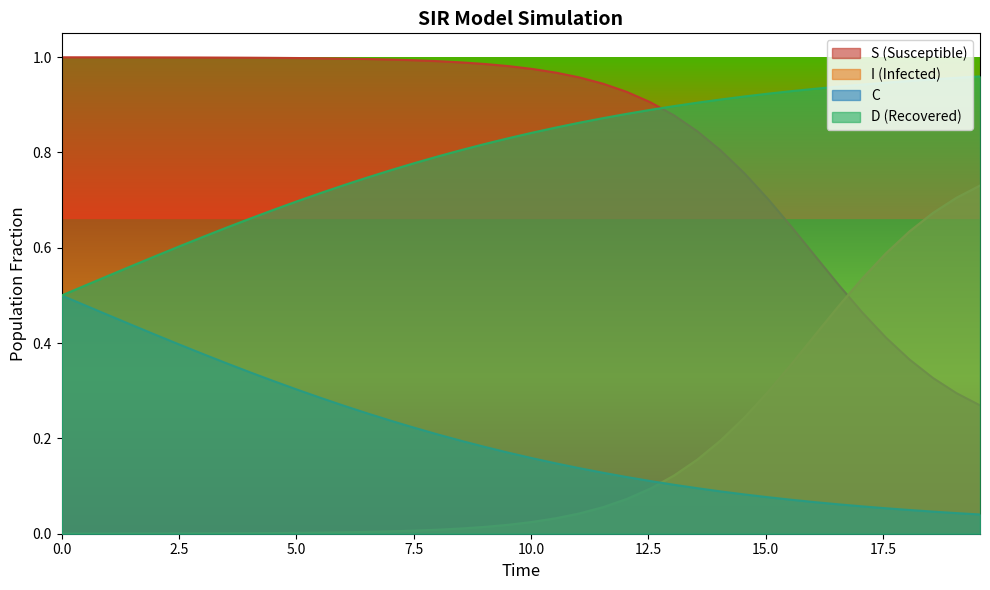

Which series has the widest spread of values?

I